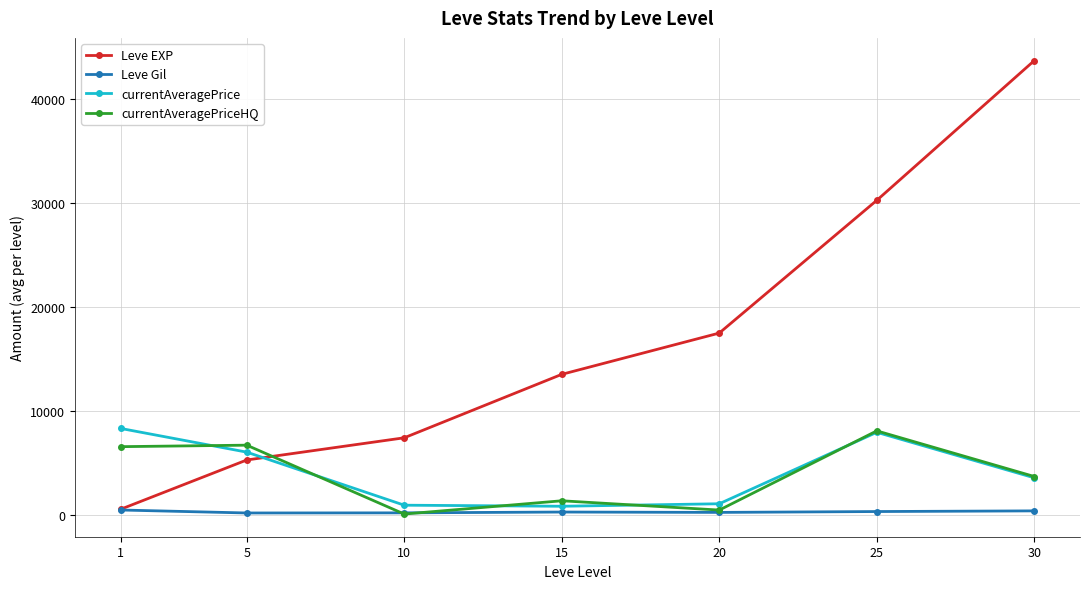

True or false: currentAveragePriceHQ has a value of 55.8 at 10.

True